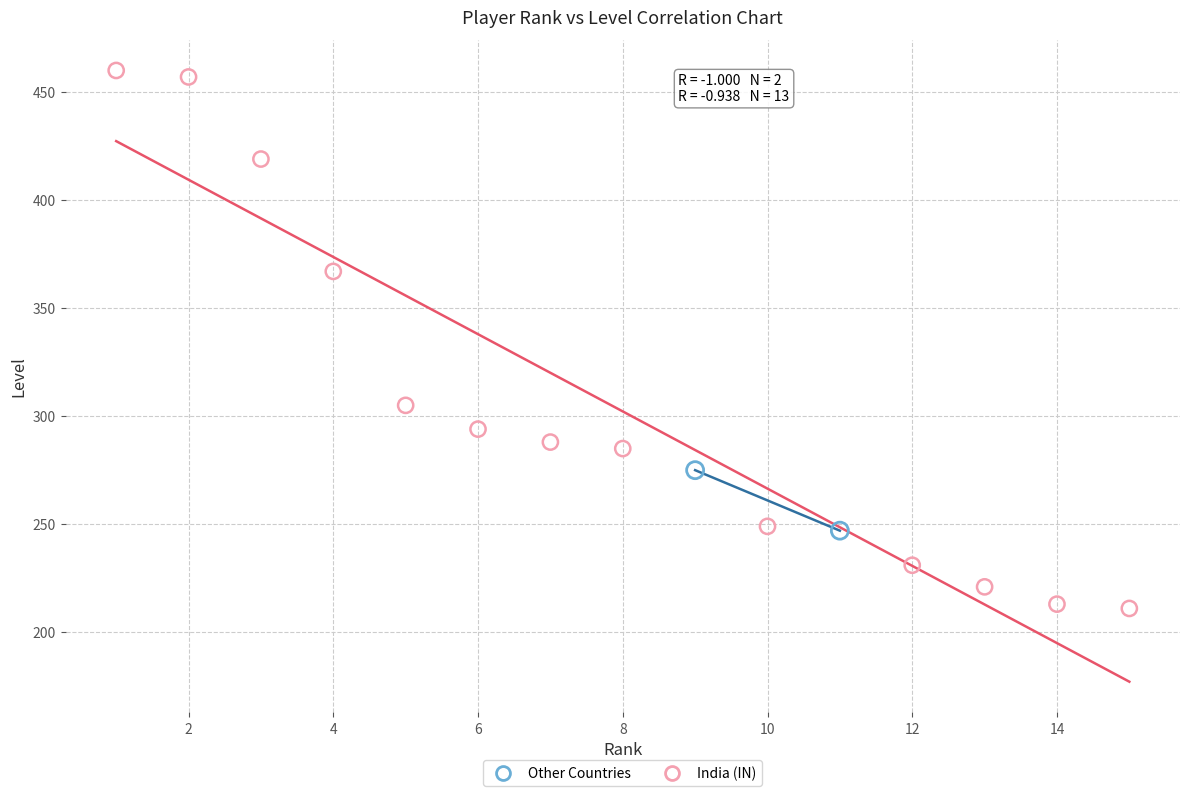

What are all the series names shown in the legend?

Other Countries, India (IN)